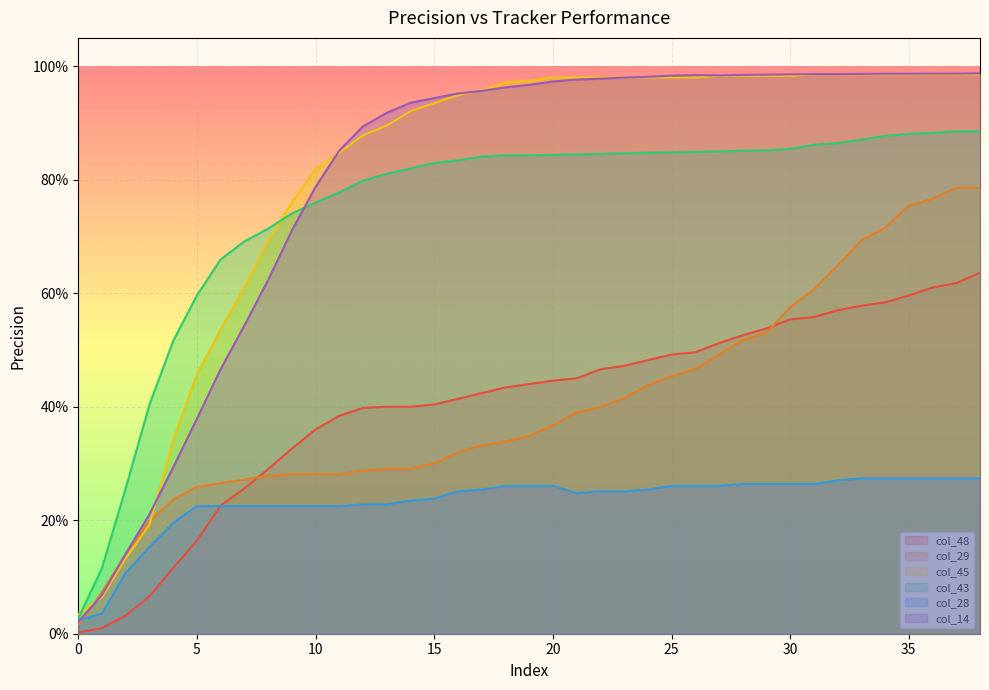

Does the chart display data point markers on the line(s)?

No